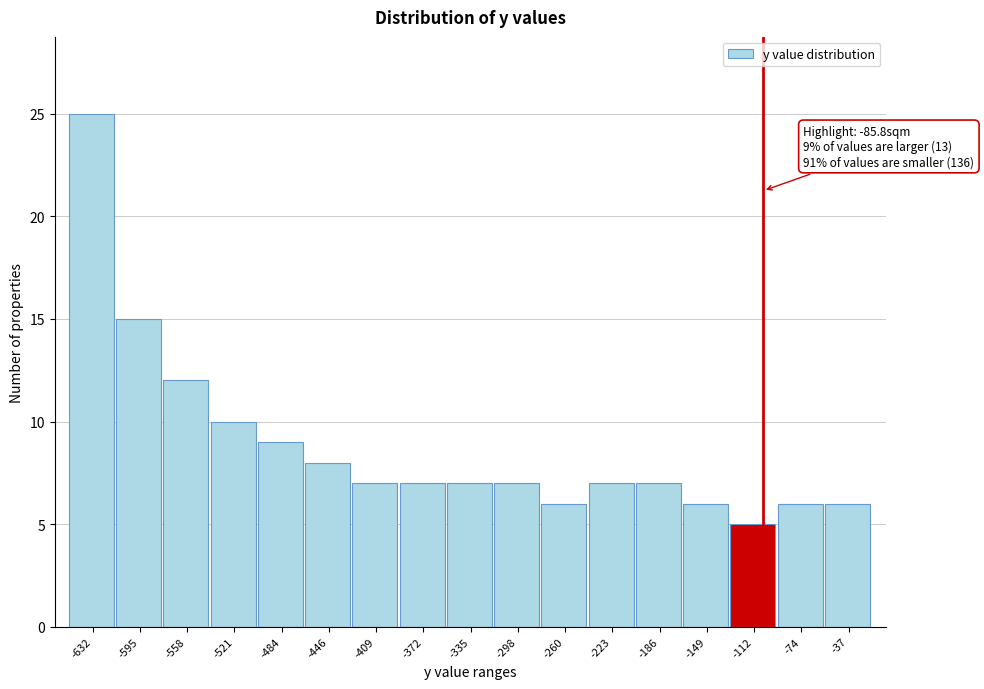

Reading left to right, list all the values displayed in this chart.

25	15	12	10	9	8	7	7	7	7	6	7	7	6	5	6	6